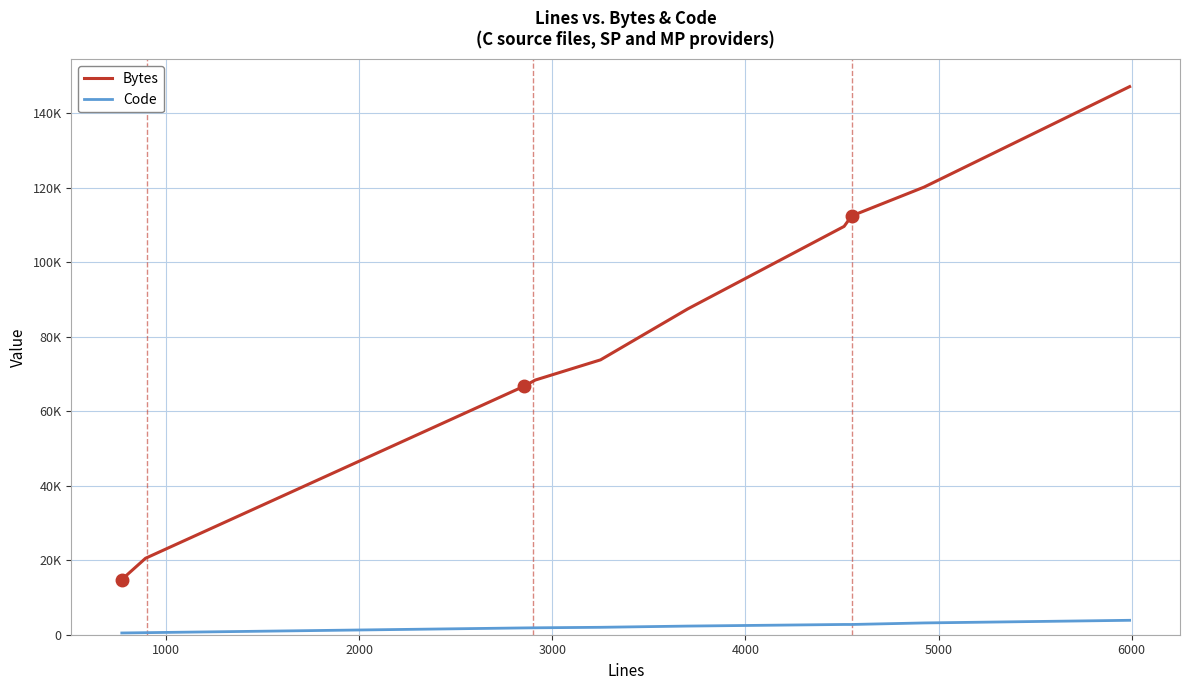

What is the value of the Bytes point at the 11th from the left?

120169